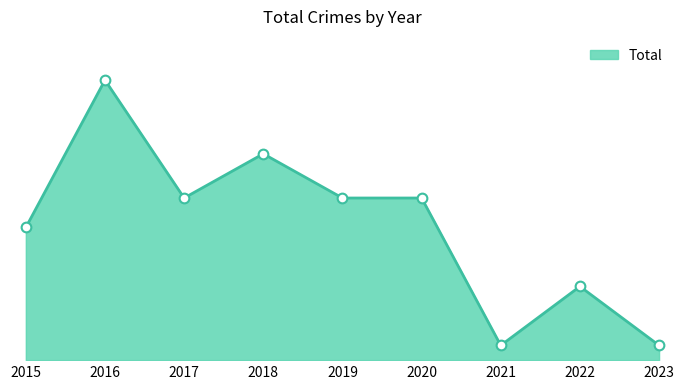

Is it true that the value at 2023 is 1?

True